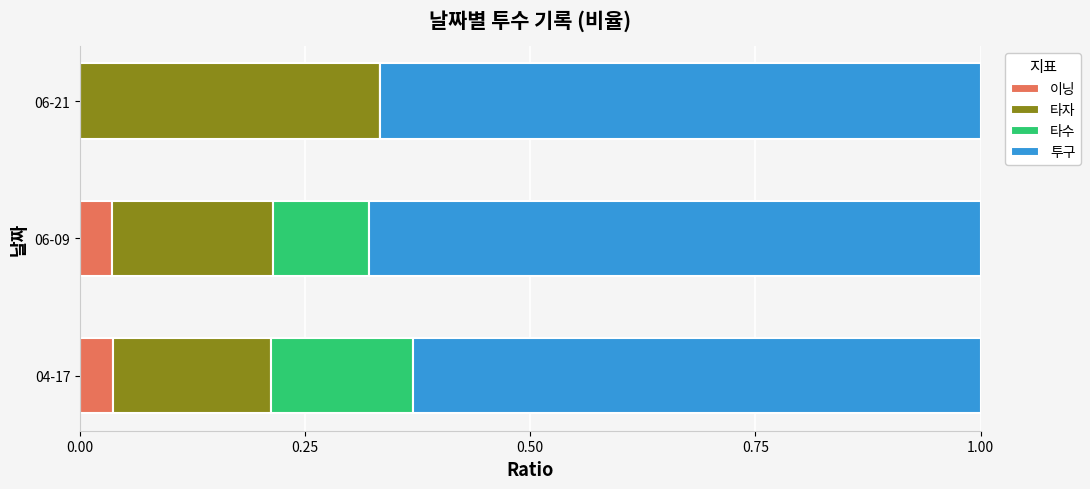

What are all the series names shown in the legend?

이닝, 타자, 타수, 투구